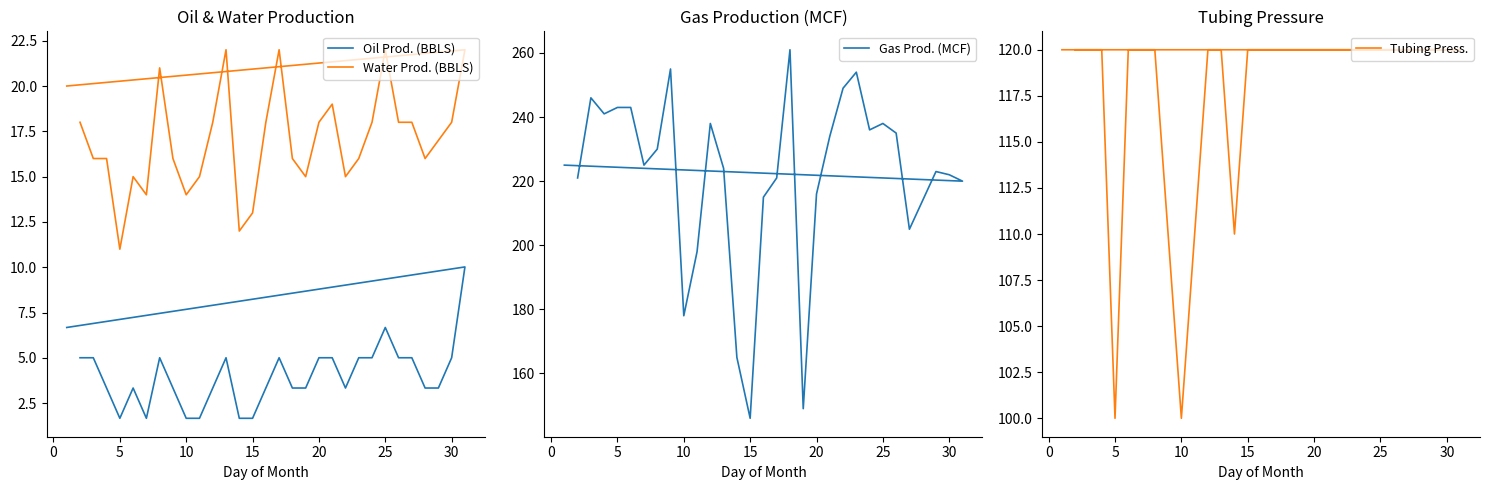

True or false: Water Prod. (BBLS) and Gas Prod. (MCF) cross at least once.

False